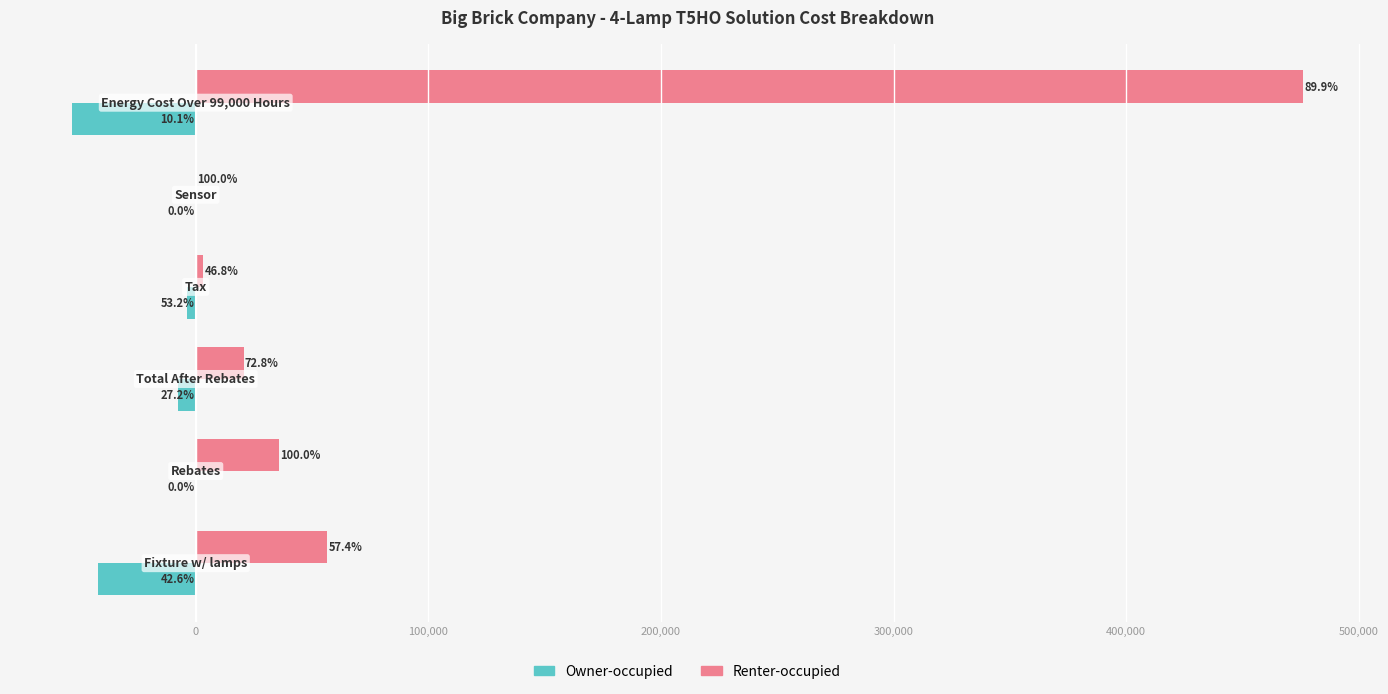

What are all the series names shown in the legend?

Owner-occupied, Renter-occupied